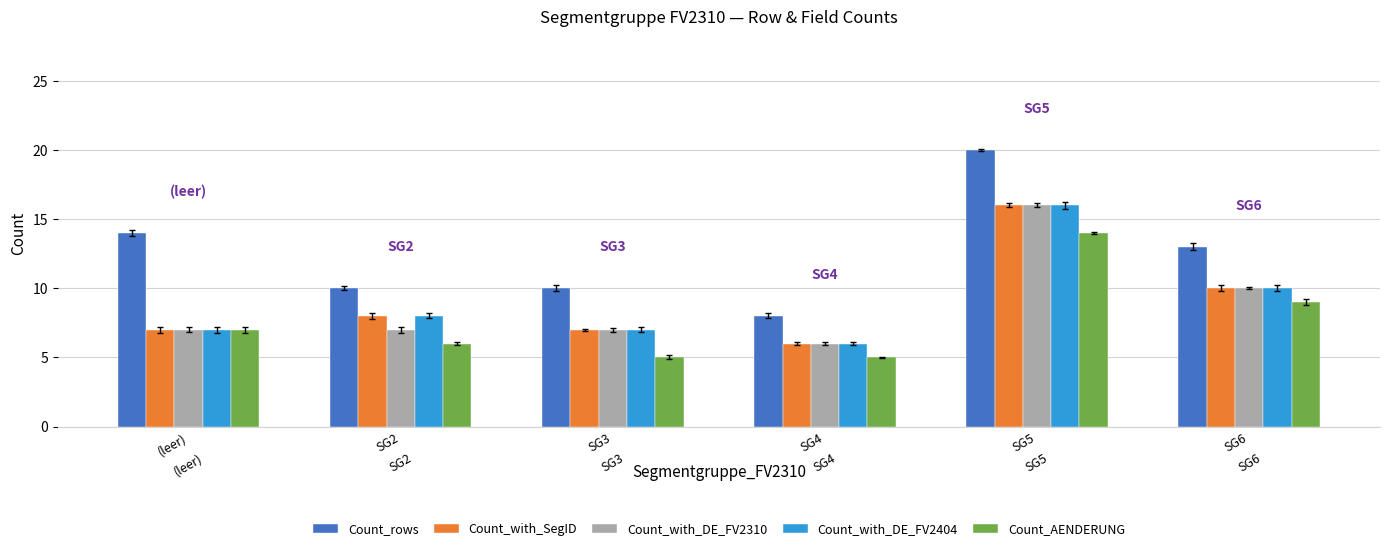

Reading left to right, what are all the values shown in this chart?

Count_rows: 14	10	10	8	20	13
Count_with_SegID: 7	8	7	6	16	10
Count_with_DE_FV2310: 7	7	7	6	16	10
Count_with_DE_FV2404: 7	8	7	6	16	10
Count_AENDERUNG: 7	6	5	5	14	9